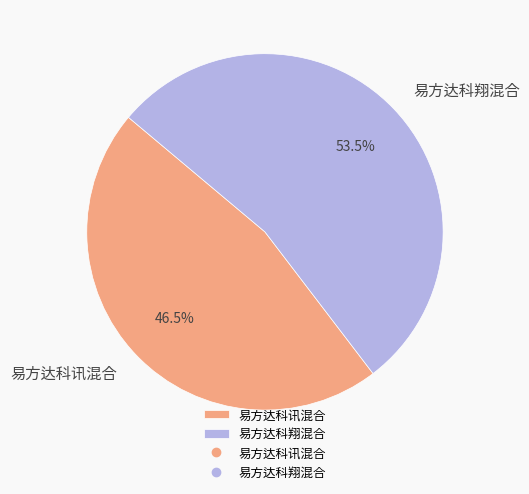

Approximately how many times larger is the value at 易方达科讯混合 compared to 易方达科翔混合?

0.9